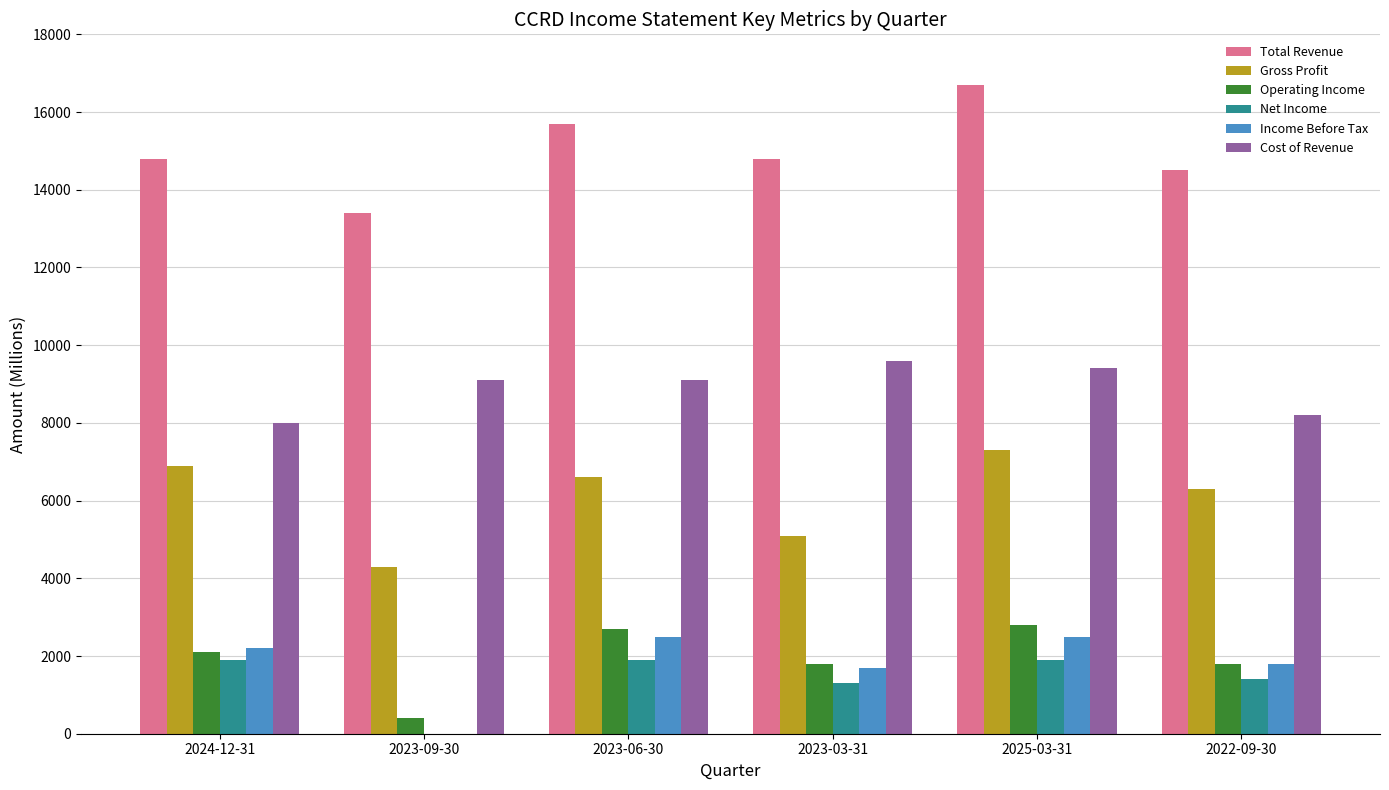

Reading left to right, transcribe all the data shown in this chart.

Total Revenue: 2024-12-31=14800	2023-09-30=13400	2023-06-30=15700	2023-03-31=14800	2025-03-31=16700	2022-09-30=14500
Gross Profit: 2024-12-31=6900	2023-09-30=4300	2023-06-30=6600	2023-03-31=5100	2025-03-31=7300	2022-09-30=6300
Operating Income: 2024-12-31=2100	2023-09-30=400	2023-06-30=2700	2023-03-31=1800	2025-03-31=2800	2022-09-30=1800
Net Income: 2024-12-31=1900	2023-09-30=0	2023-06-30=1900	2023-03-31=1300	2025-03-31=1900	2022-09-30=1400
Income Before Tax: 2024-12-31=2200	2023-09-30=0	2023-06-30=2500	2023-03-31=1700	2025-03-31=2500	2022-09-30=1800
Cost of Revenue: 2024-12-31=8000	2023-09-30=9100	2023-06-30=9100	2023-03-31=9600	2025-03-31=9400	2022-09-30=8200